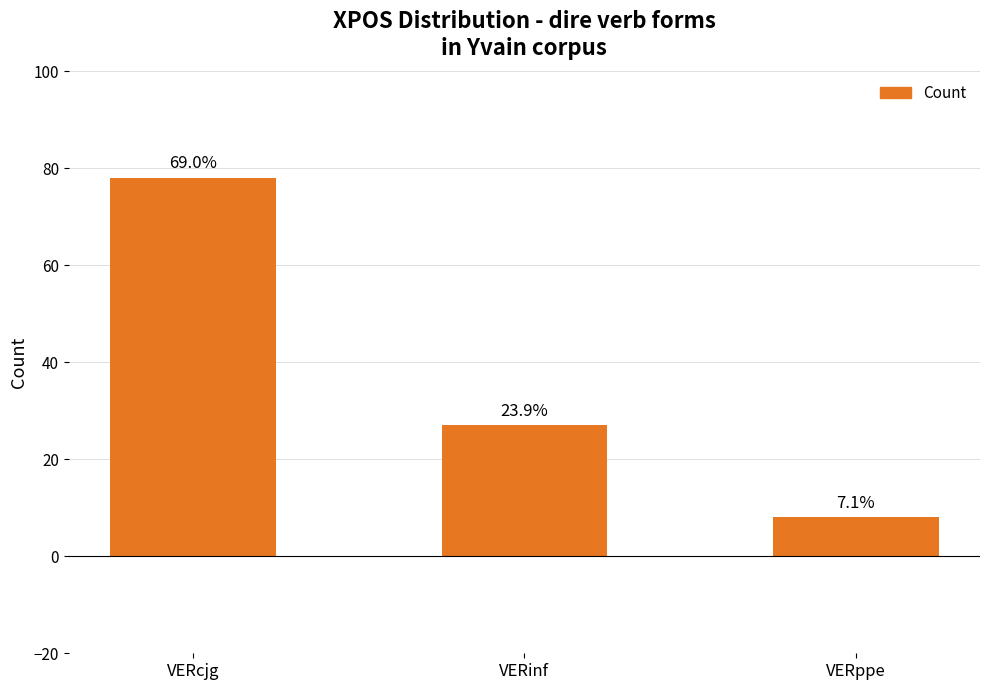

At which category does the chart reach its minimum across all series?

VERppe